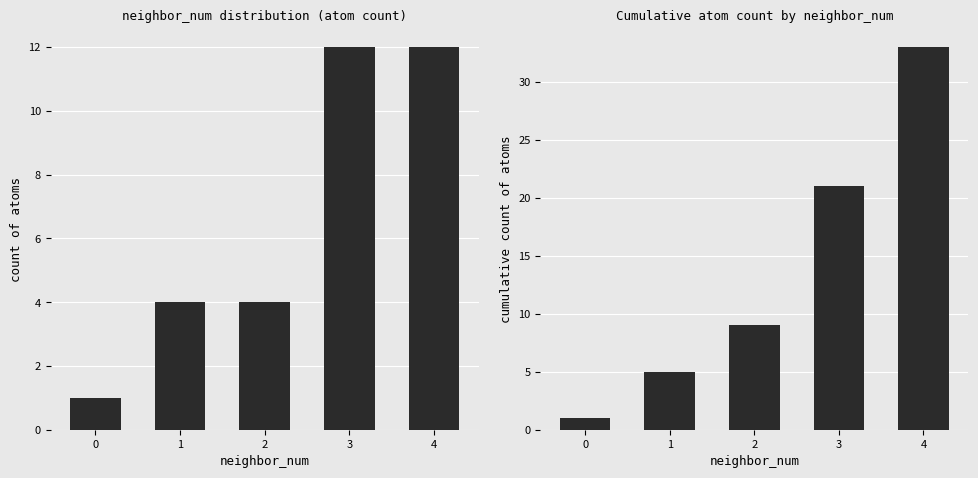

How many values in the count series are below 4?

1